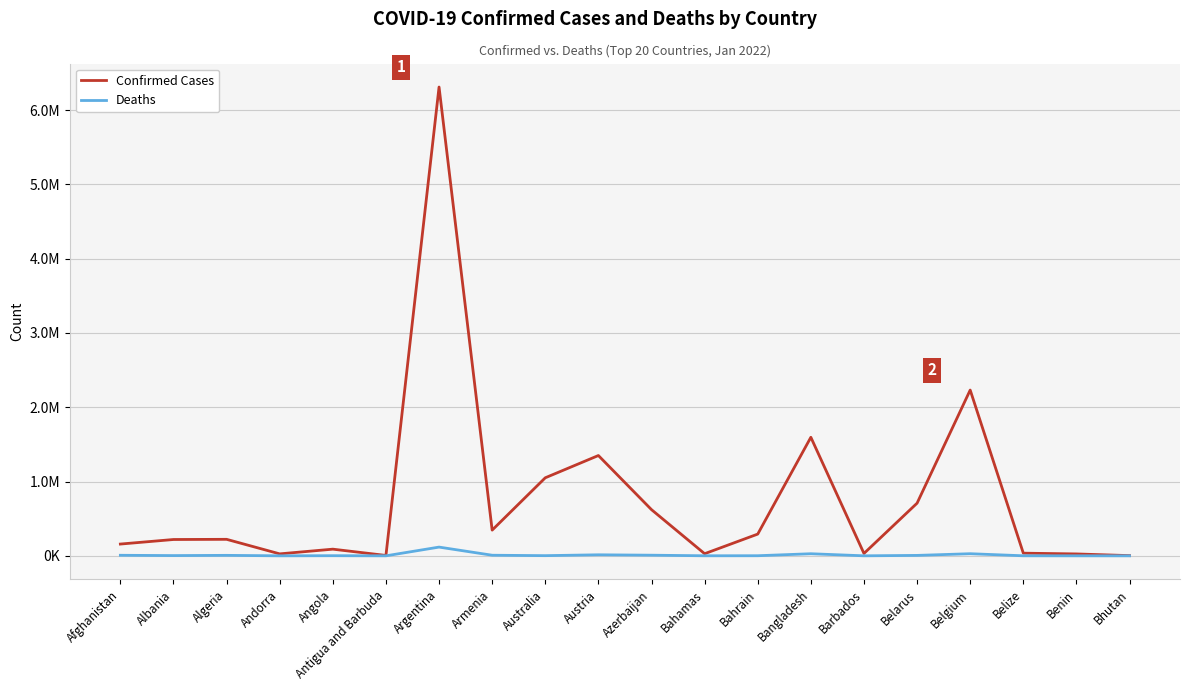

At how many categories does at least one series exceed 4801492?

1